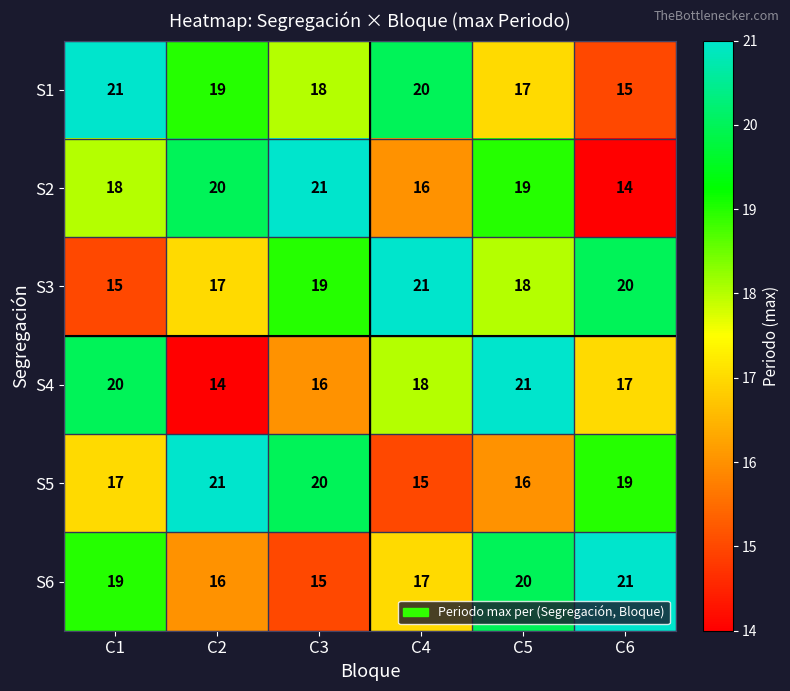

What is the maximum value shown in the chart?

21